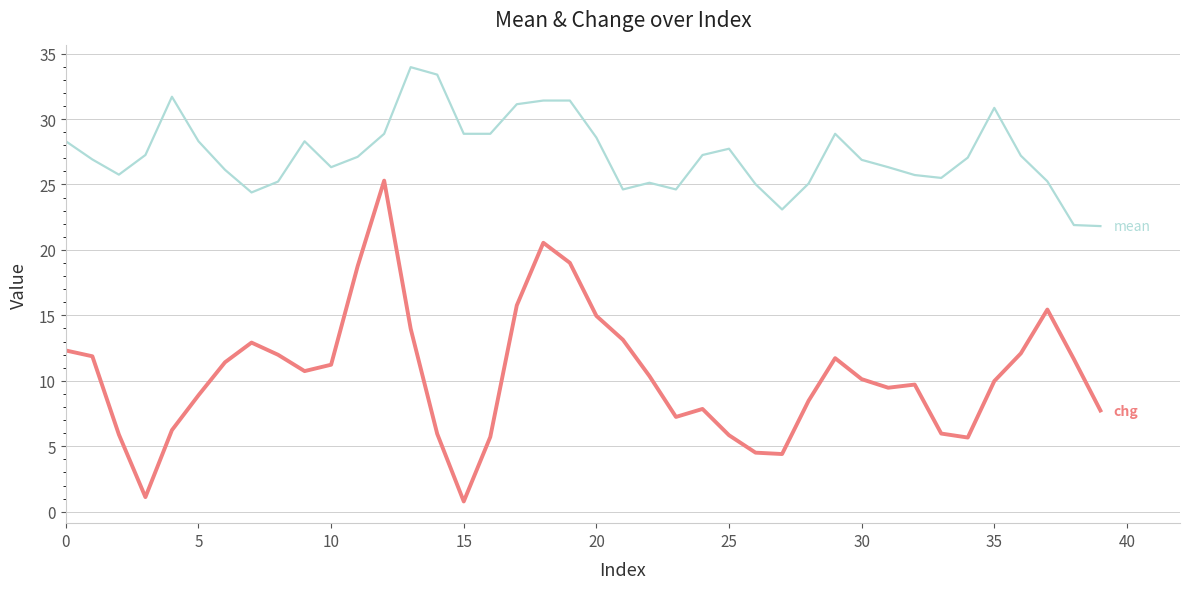

What is the minimum value shown in the chart?

0.8